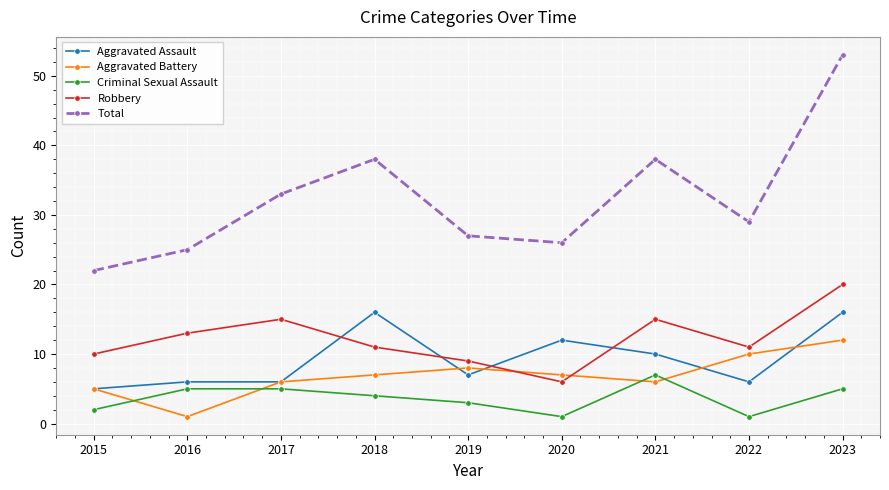

How many data points does each series have?

9